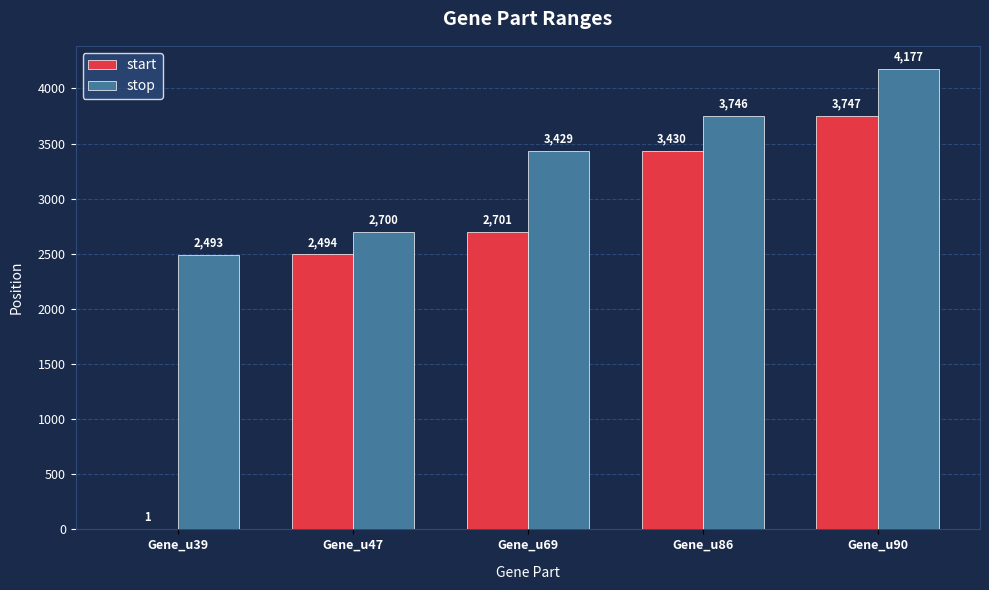

What is the sum of the start values at Gene_u90 and Gene_u69?

6448